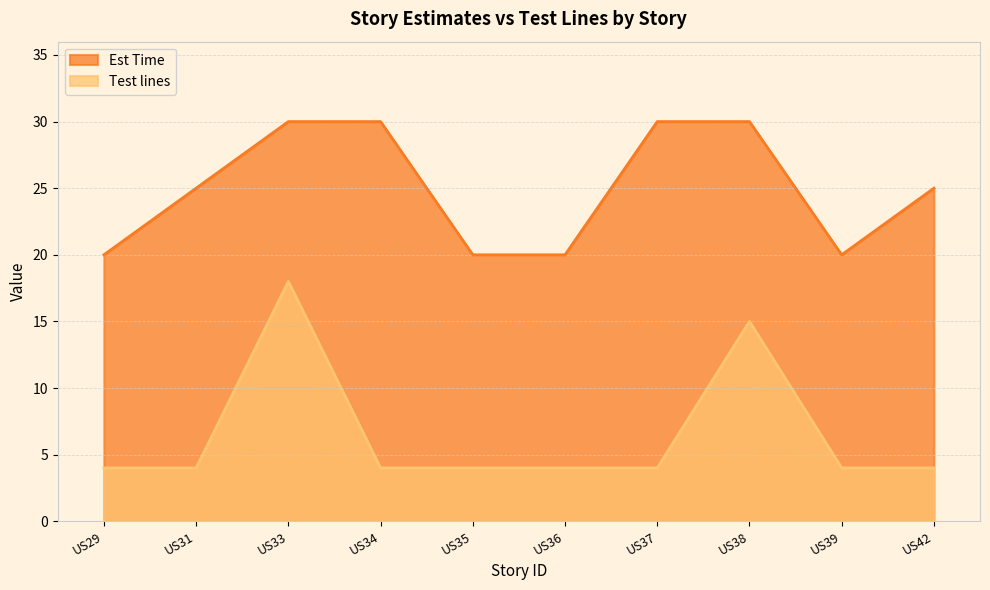

What is the approximate value of Test lines at US38?

15